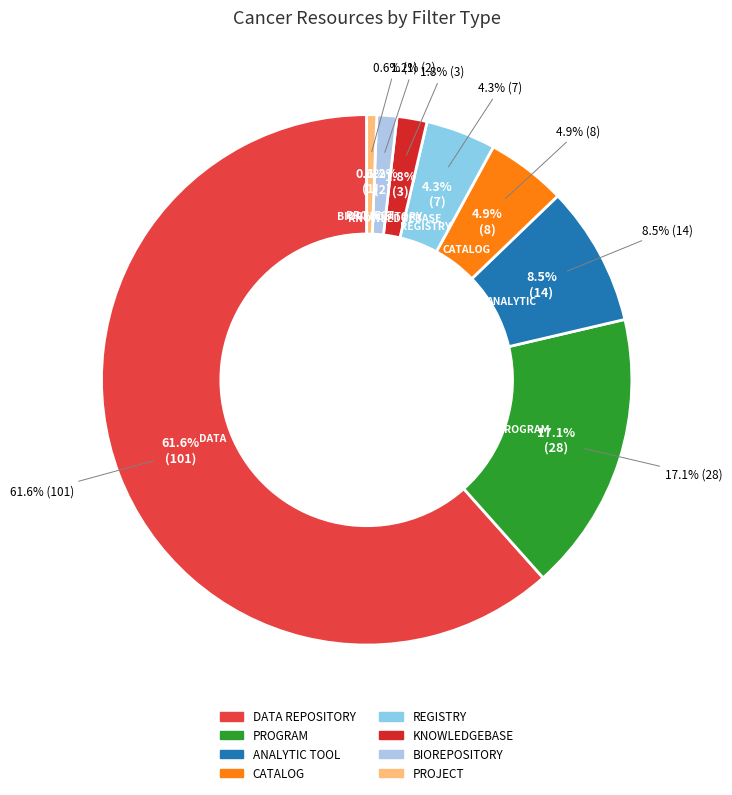

To the nearest percent, what is the combined percentage of REGISTRY and CATALOG?

9%